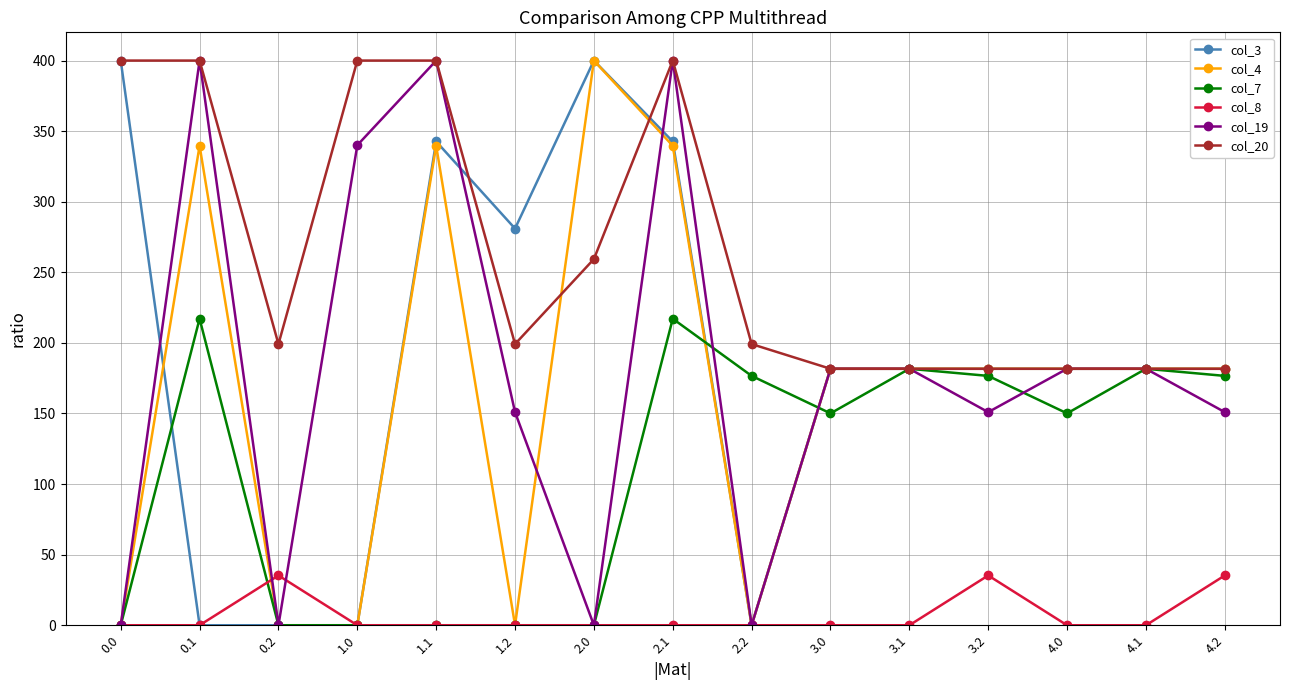

How many data points in col_4 are above 181?

10